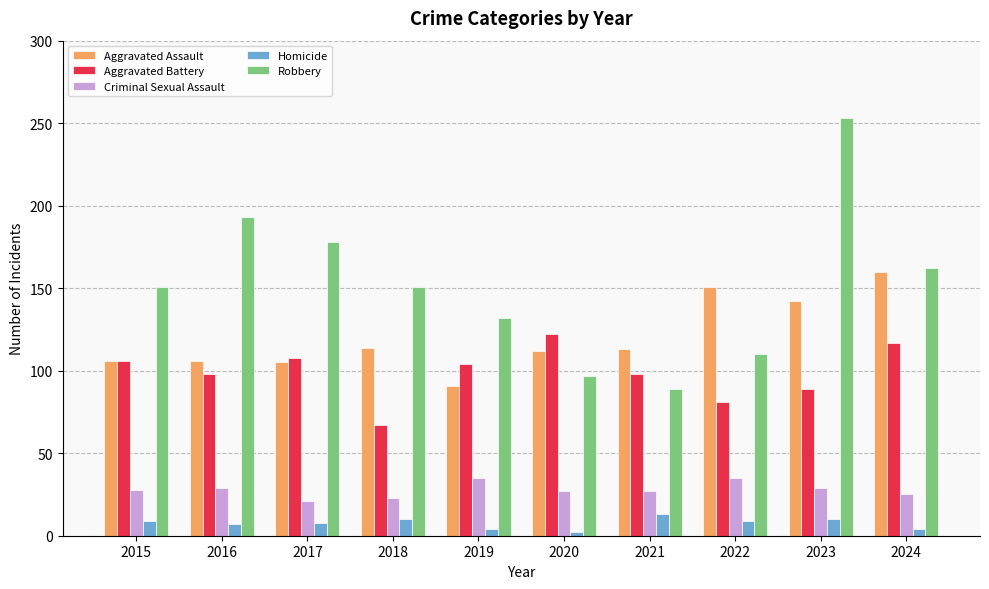

What is the value of the Aggravated Assault bar at the 2nd from the left?

106